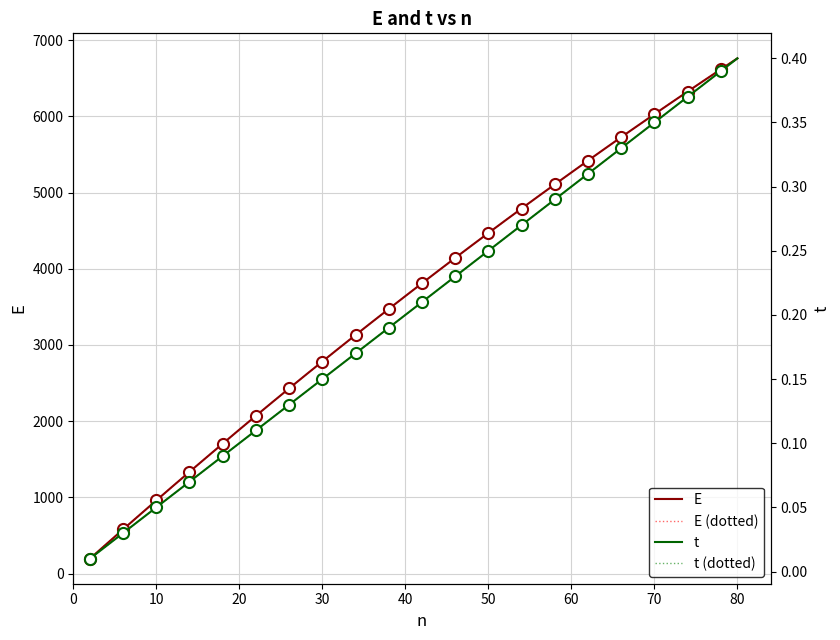

True or false: t and t (dotted) intersect in this chart.

False